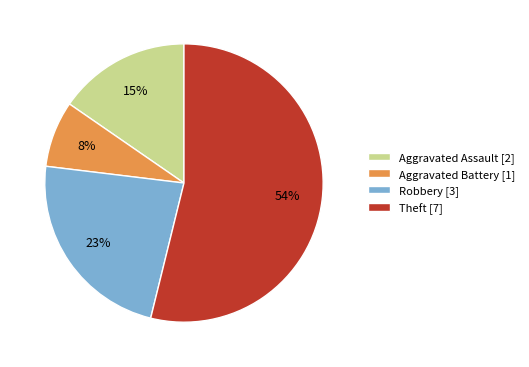

Which category has the biggest portion of the pie?

Theft